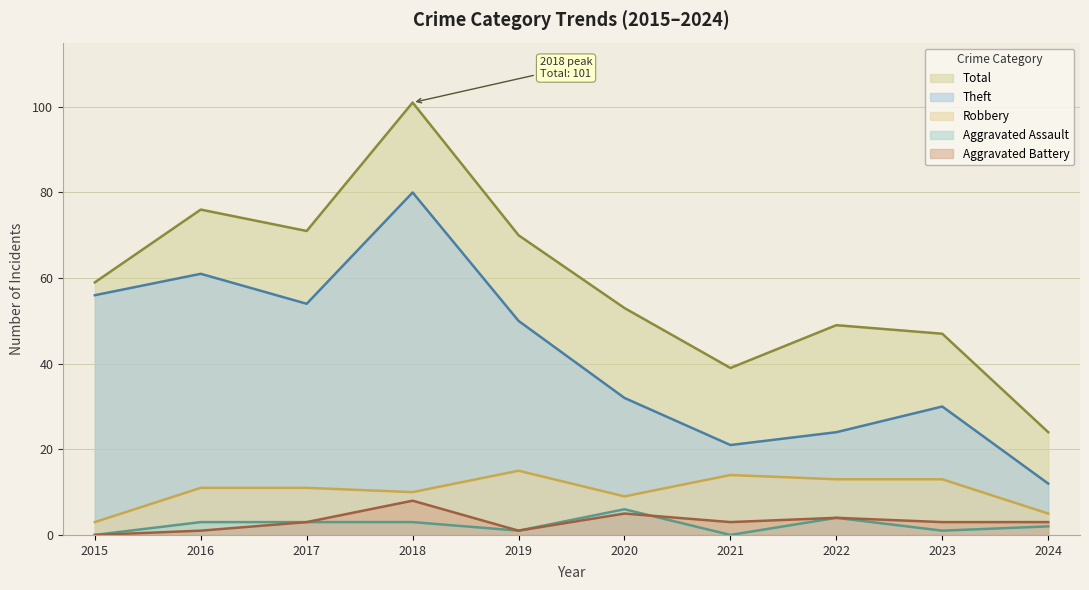

Does the chart display data point markers on the line(s)?

No